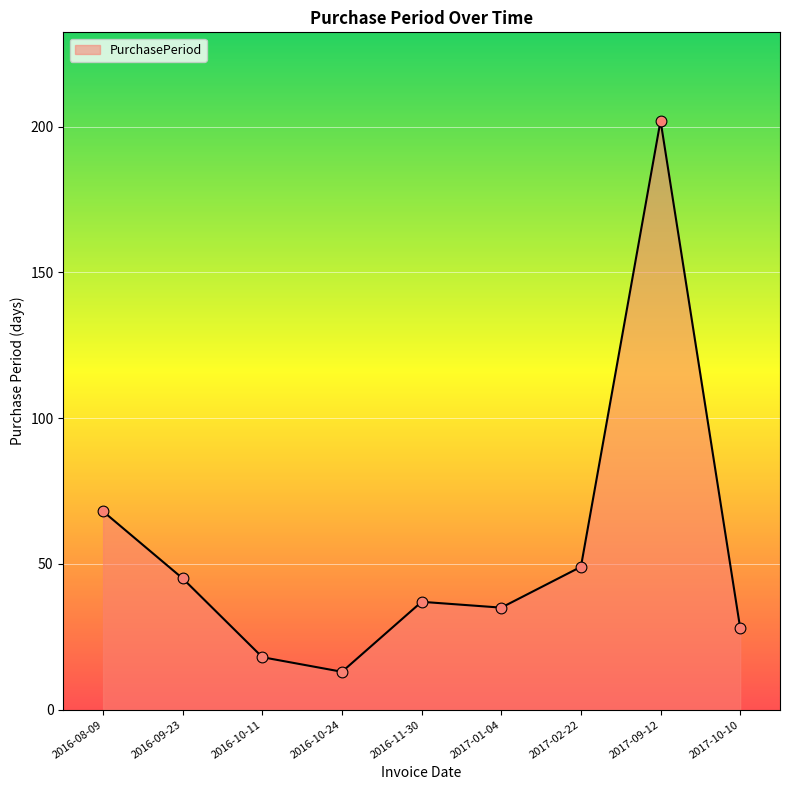

Between 2017-10-10 and 2016-08-09, which is larger?

2016-08-09